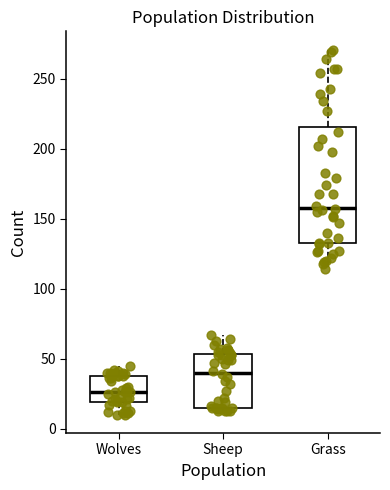

Comparing the boxes themselves (not the whiskers), which one is the tallest?

Grass